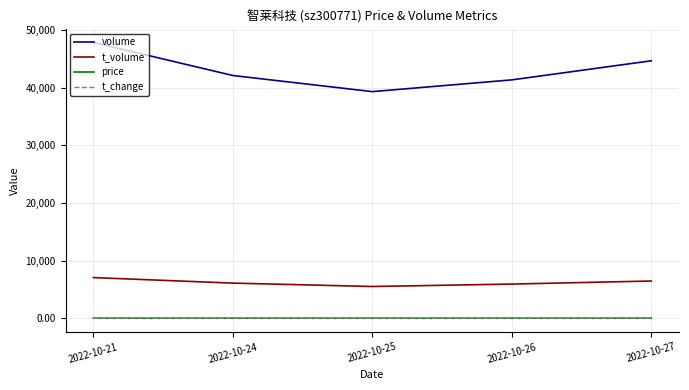

Between 2022-10-25 and 2022-10-27, which series saw the biggest shift?

volume